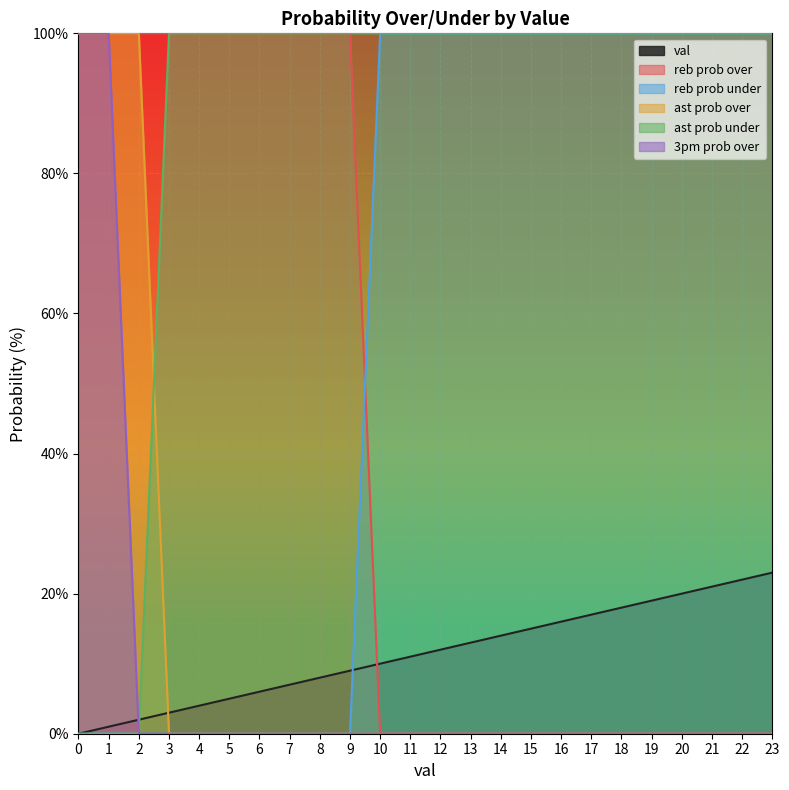

Reading right to left, extract all data points from this chart.

val: 23	22	21	20	19	18	17	16	15	14	13	12	11	10	9	8	7	6	5	4	3	2	1	0
reb prob over: 0	0	0	0	0	0	0	0	0	0	0	0	0	0	100	100	100	100	100	100	100	100	100	100
reb prob under: 100	100	100	100	100	100	100	100	100	100	100	100	100	100	0	0	0	0	0	0	0	0	0	0
ast prob over: 0	0	0	0	0	0	0	0	0	0	0	0	0	0	0	0	0	0	0	0	0	100	100	100
ast prob under: 100	100	100	100	100	100	100	100	100	100	100	100	100	100	100	100	100	100	100	100	100	0	0	0
3pm prob over: 0	0	0	0	0	0	0	0	0	0	0	0	0	0	0	0	0	0	0	0	0	0	100	100